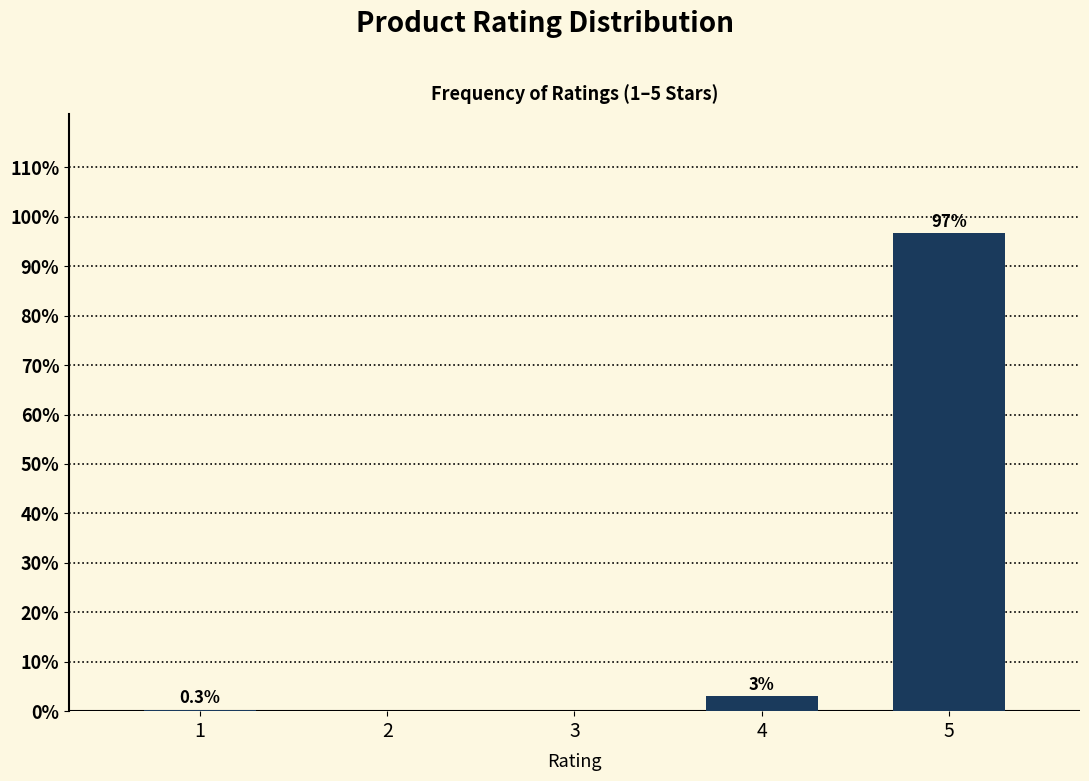

Reading left to right, transcribe all the data shown in this chart.

1=0.3	2=0.0	3=0.0	4=3.0	5=96.7